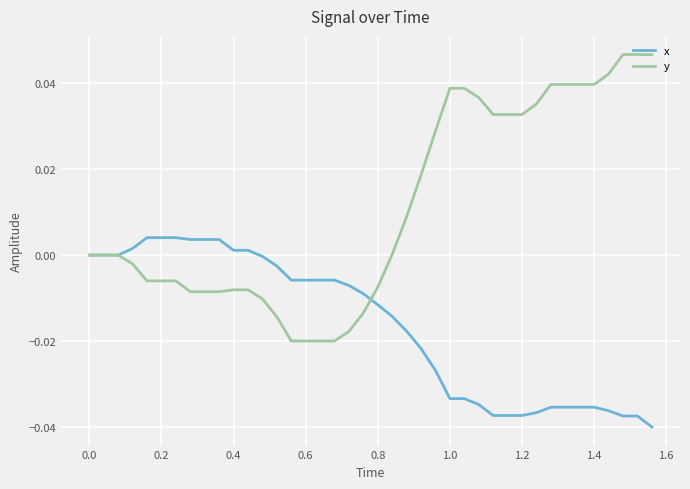

After their last crossing, which series has the higher values: x or y?

y